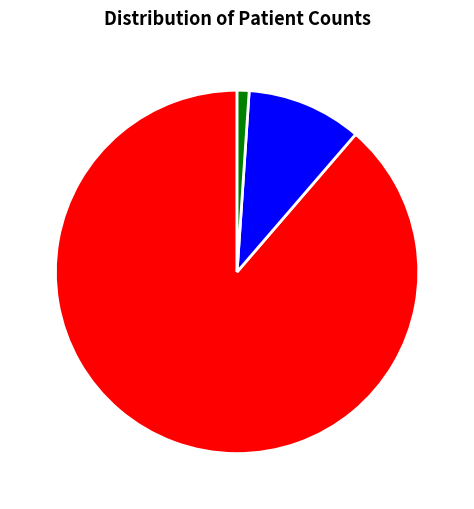

What is the ratio of the value at countDied to the value at countCurrent?

9.6